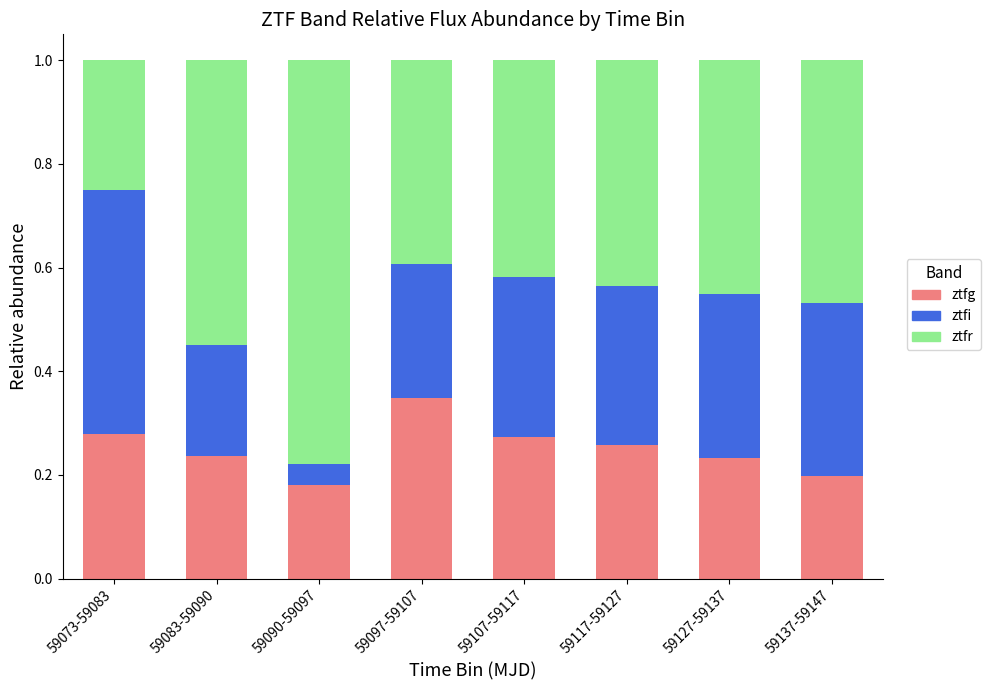

The ztfg series shows 0.3 at 59097-59107. True or false?

True